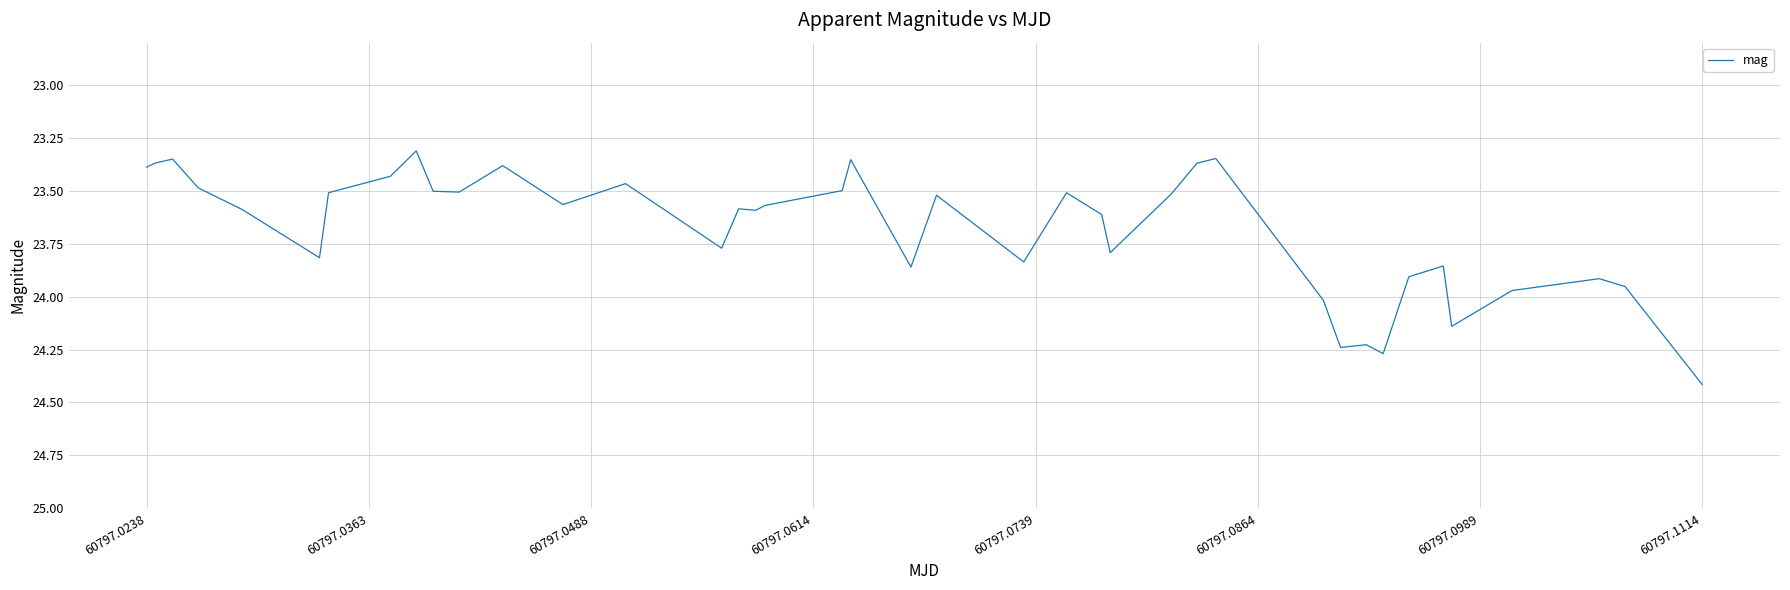

Which category has the highest value across all series?

60797.1114